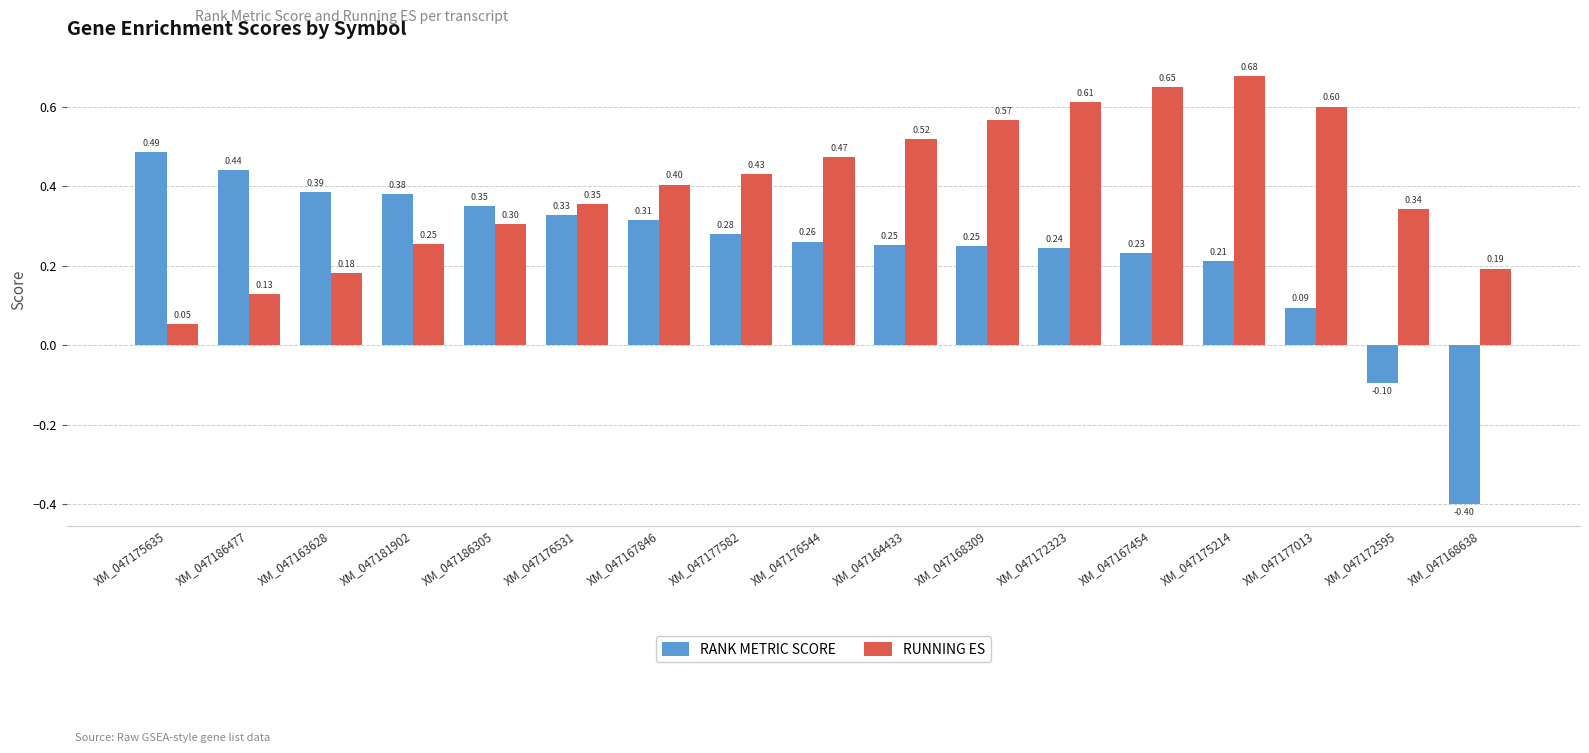

Which series has the largest range (max minus min)?

RANK METRIC SCORE